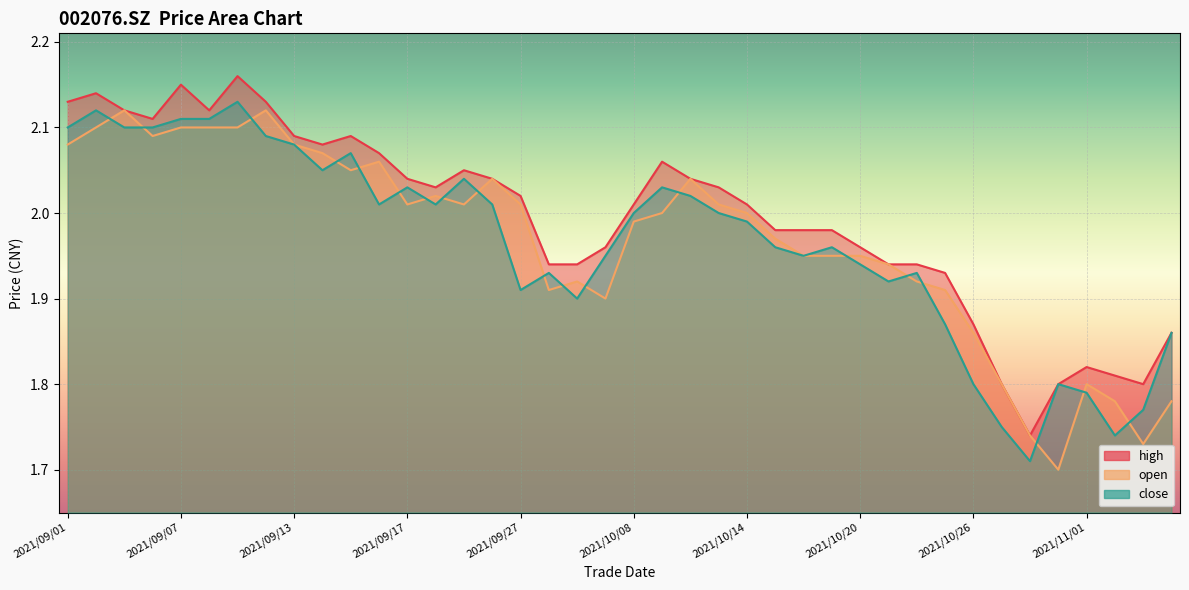

List the series in order of their peak value, lowest first.

open, close, high